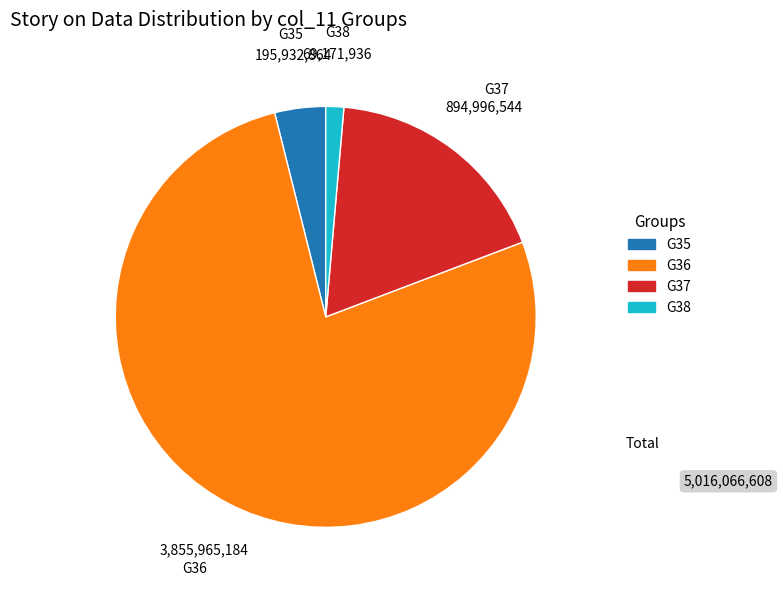

Is there a majority slice in this chart?

Yes